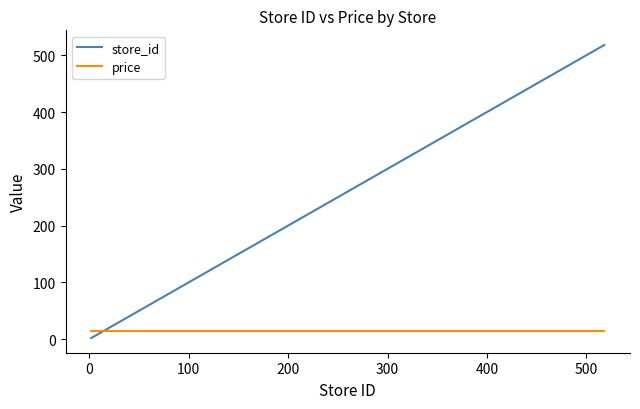

How many lines are shown in the chart?

2